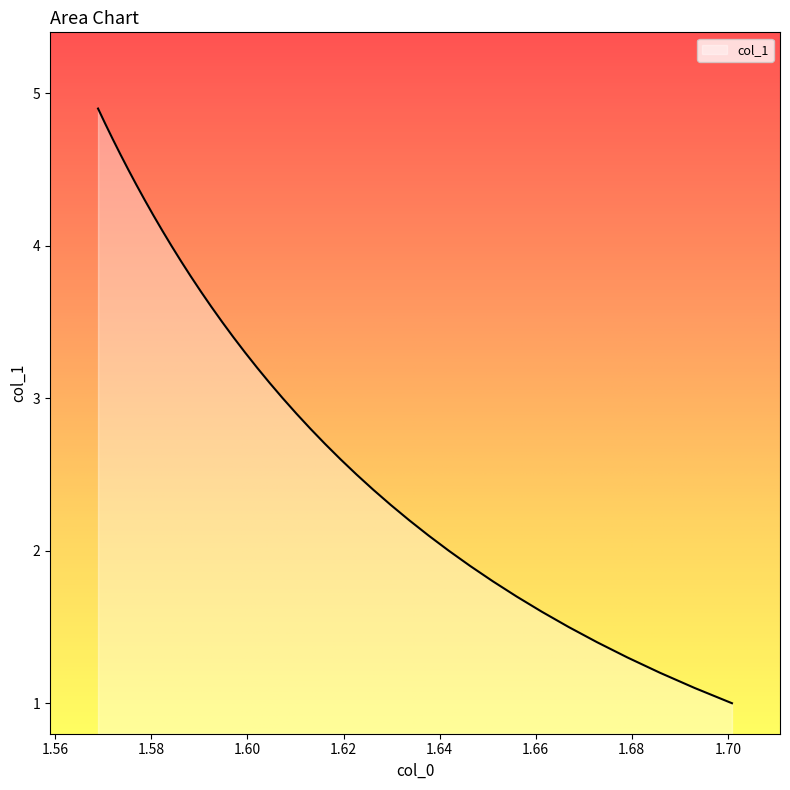

Is it true that the value at 19 is 1.6?

False